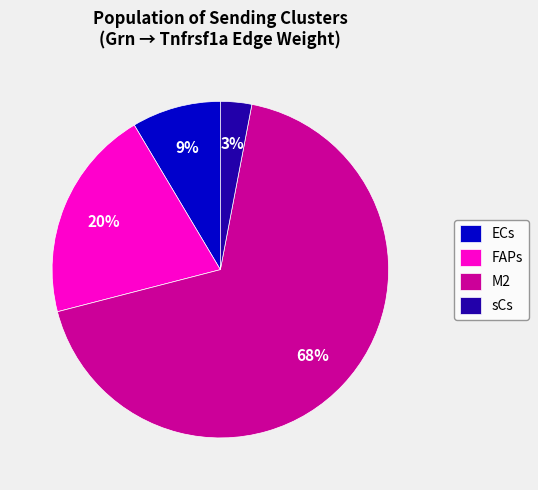

To the nearest percent, what is the combined percentage of FAPs and ECs?

29%